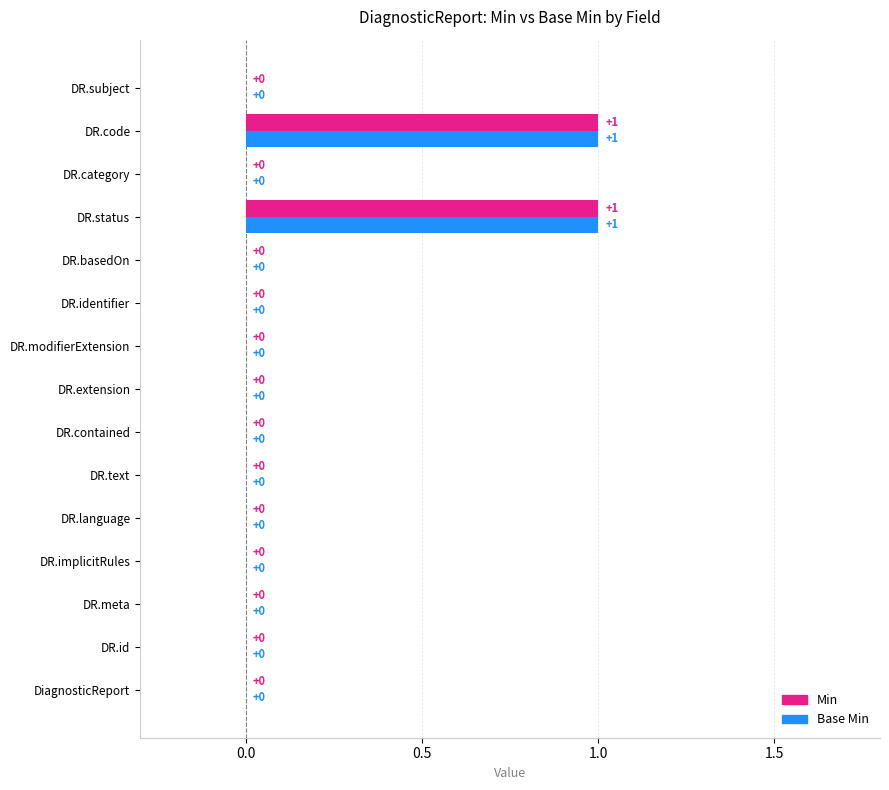

The Min series shows 0 at DR.meta. True or false?

True